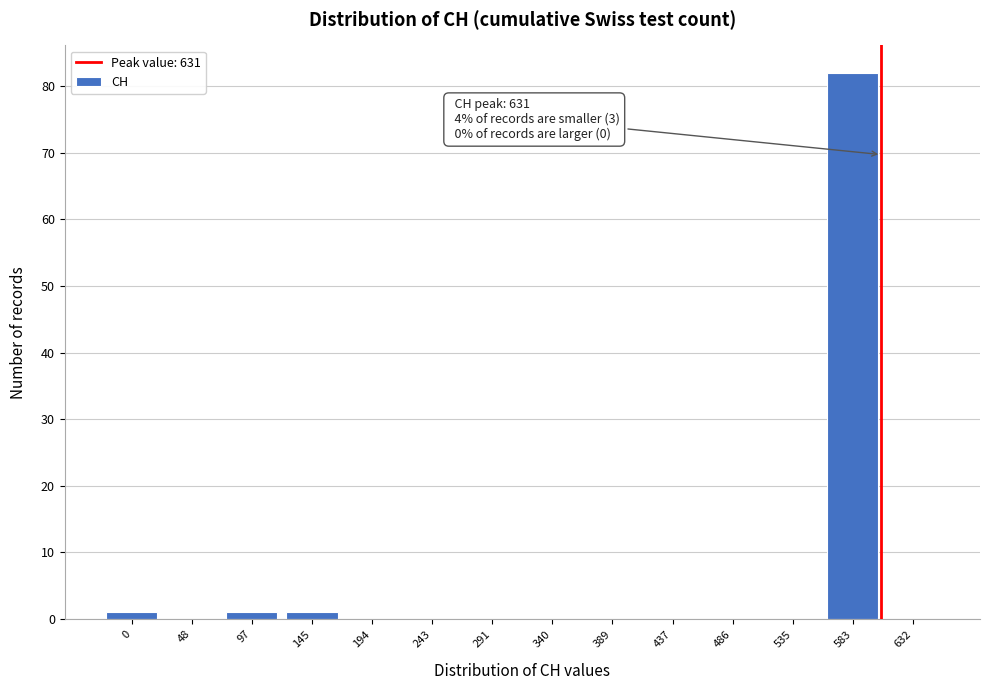

Reading right to left, transcribe all the data shown in this chart.

632=0	583=82	535=0	486=0	437=0	389=0	340=0	291=0	243=0	194=0	145=1	97=1	48=0	0=1